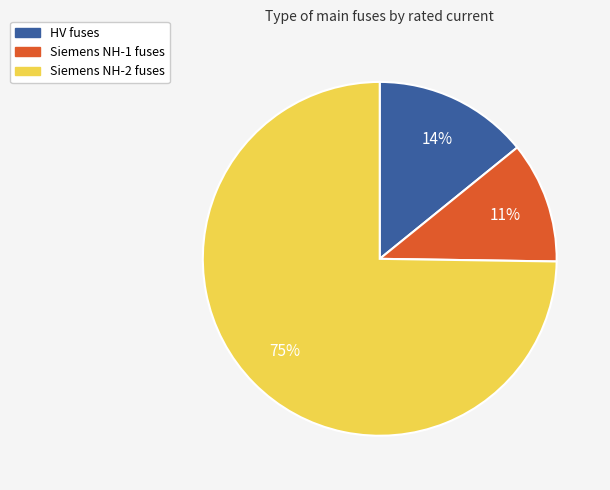

Does any single category account for the majority?

Yes